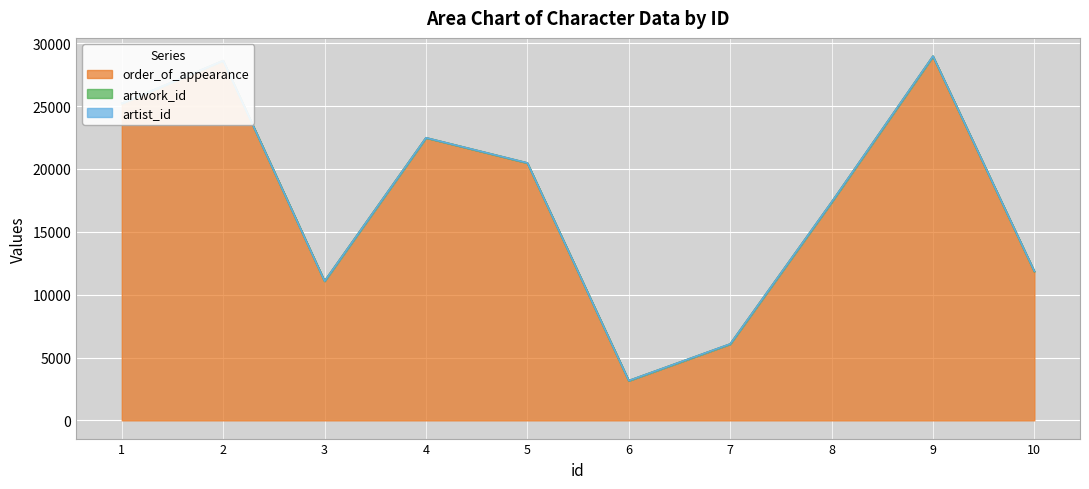

Rank the series at 2 from highest to lowest value.

order_of_appearance, artwork_id, artist_id